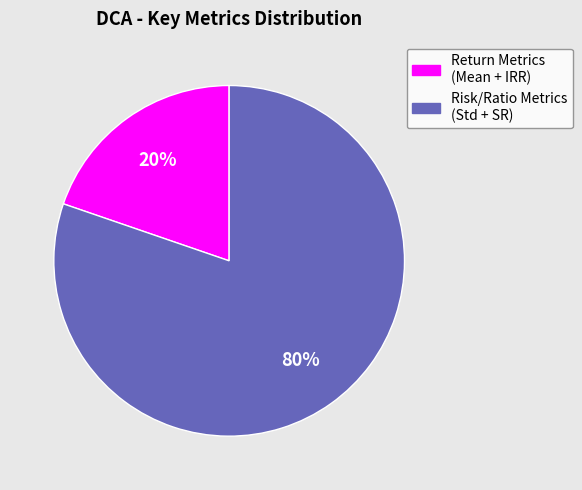

Is there any slice that represents more than half of the pie?

Yes